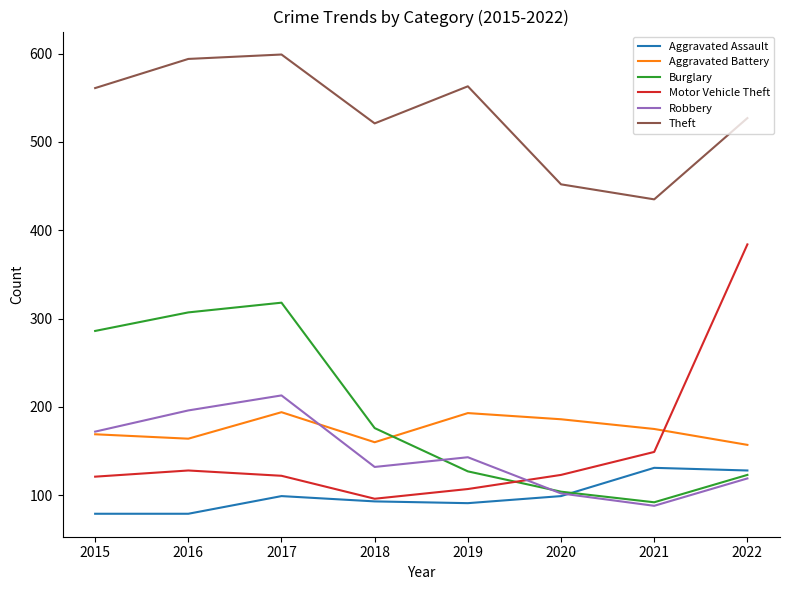

What is the highest value of the Motor Vehicle Theft series?

384